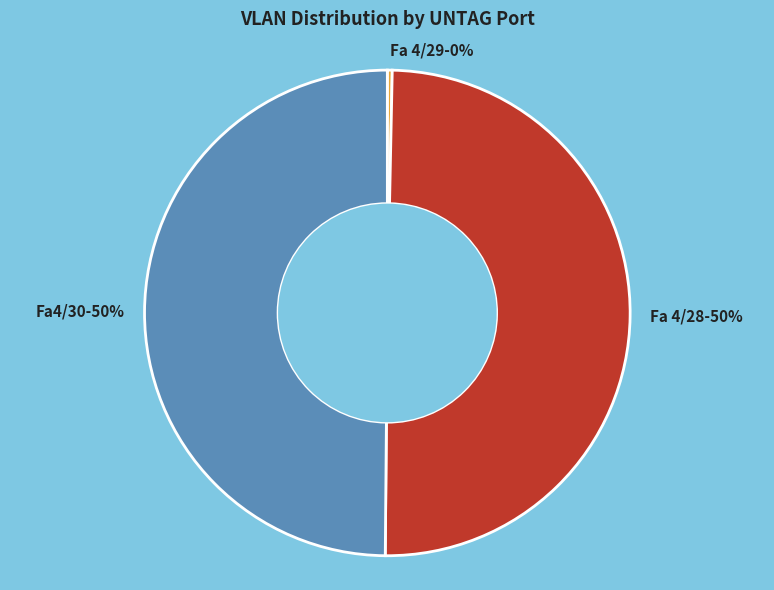

What is the smallest slice in the pie chart?

Fa 4/29